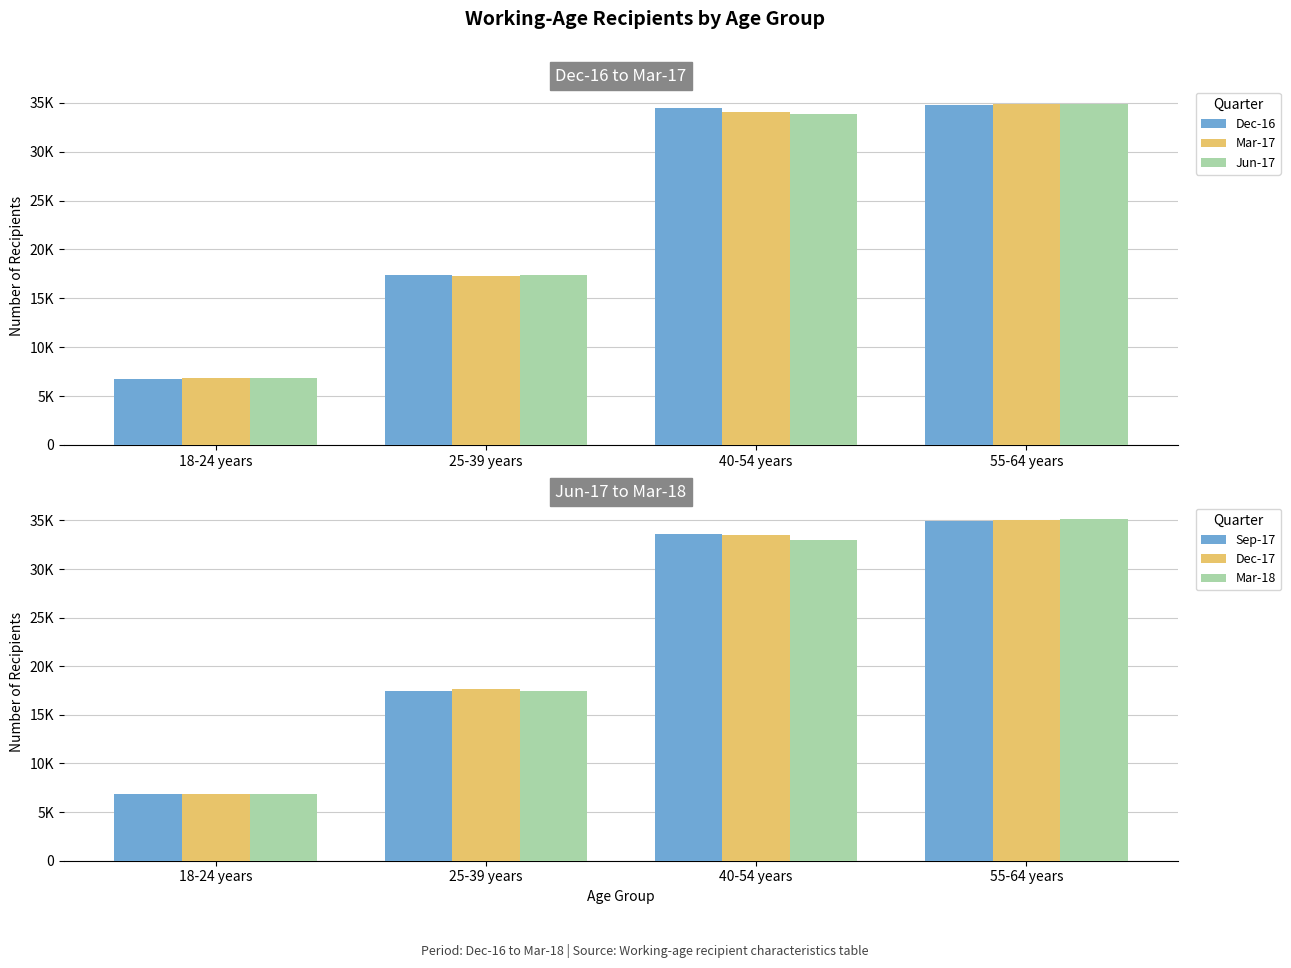

What is the difference between the maximum and minimum values in the Mar-17 series?

28020